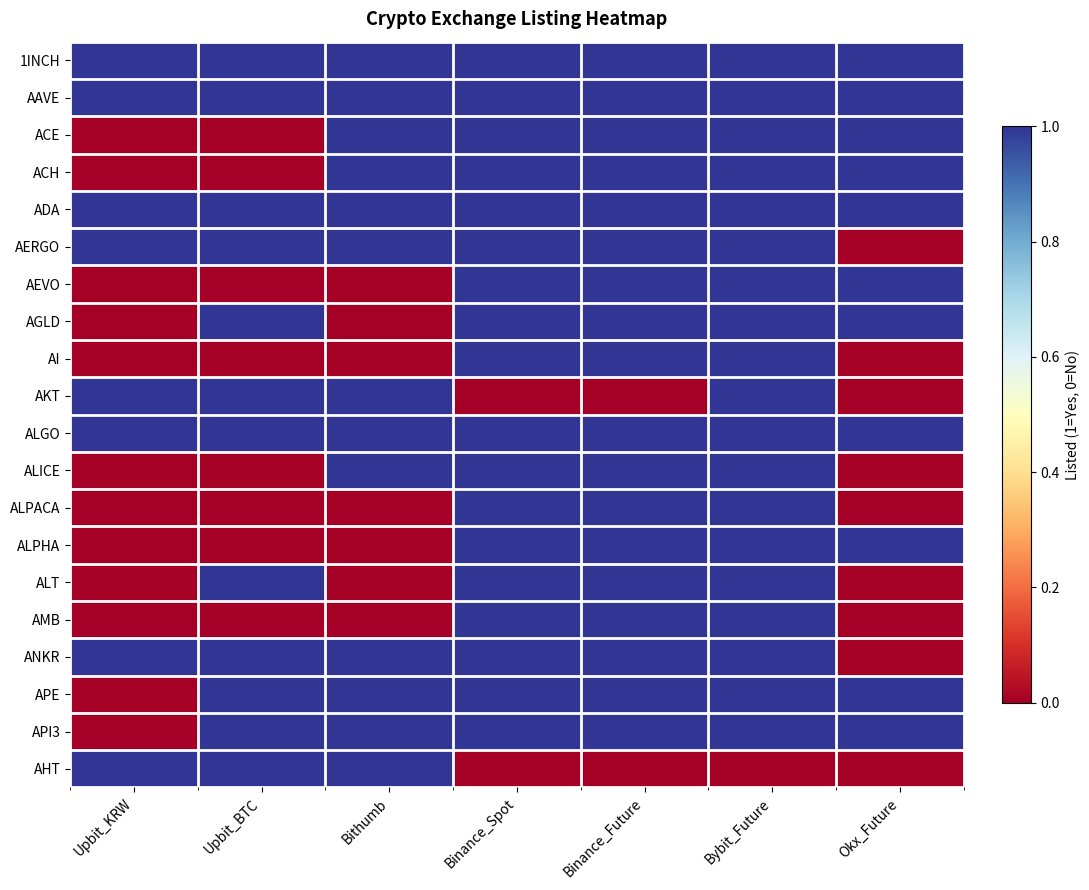

Which has a higher value, Bybit_Future or Bithumb?

Bybit_Future